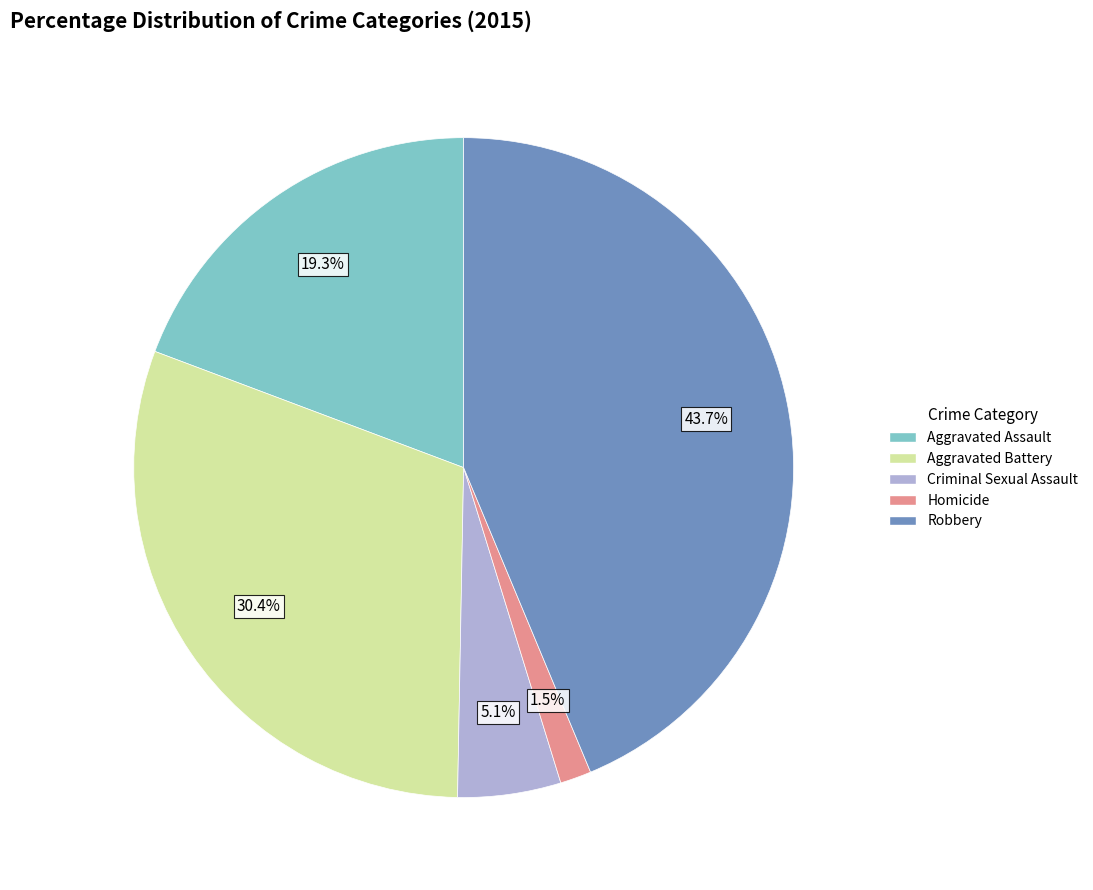

Is there a majority slice in this chart?

No